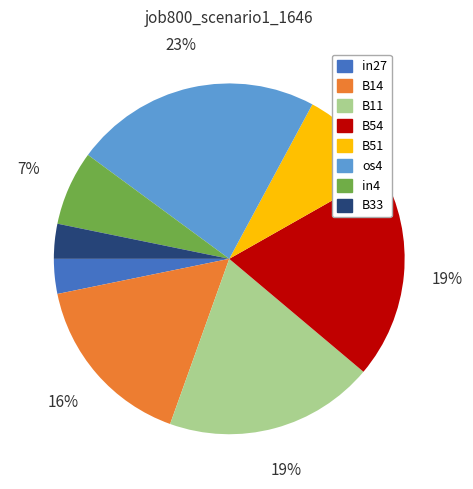

Between B51 and in4, which is larger?

B51